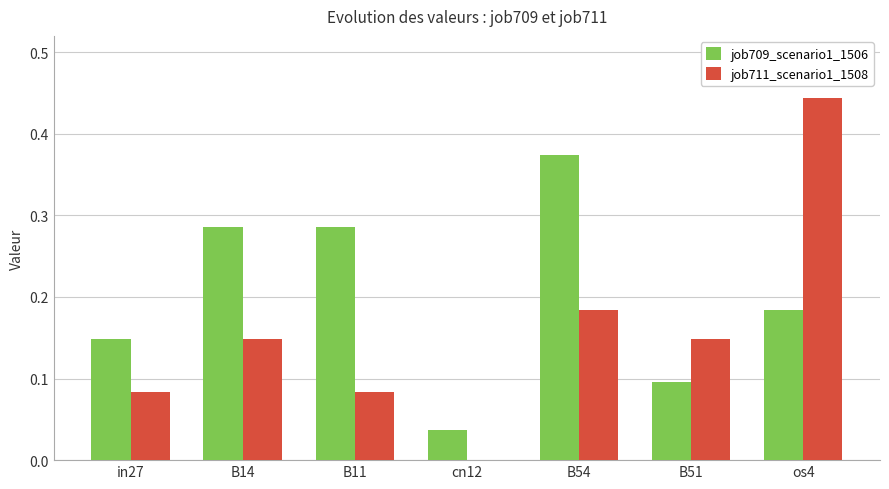

How many distinct data groups are displayed?

2